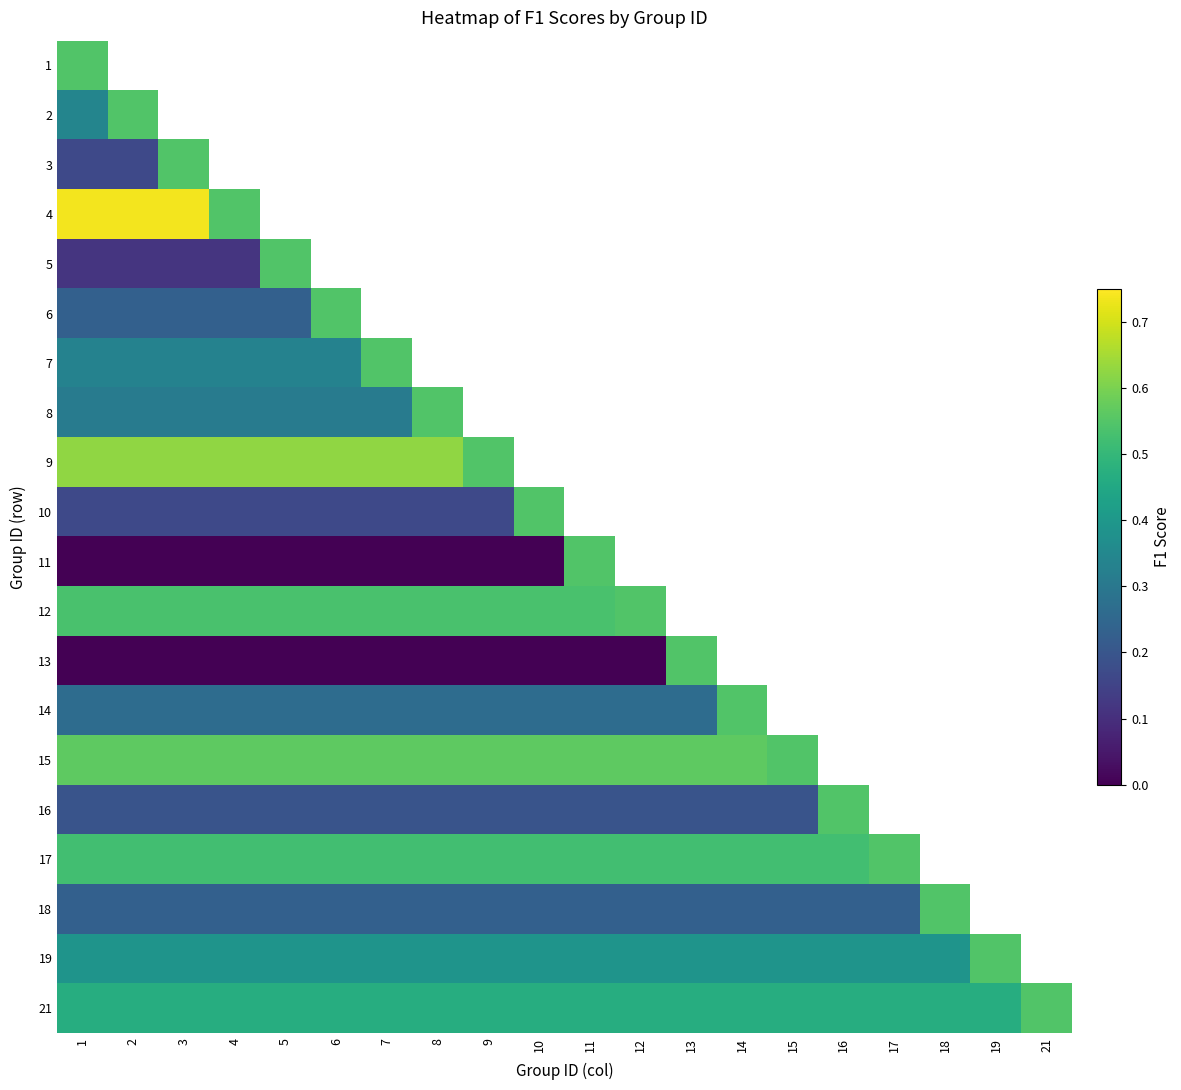

What is the maximum value shown in the chart?

0.7